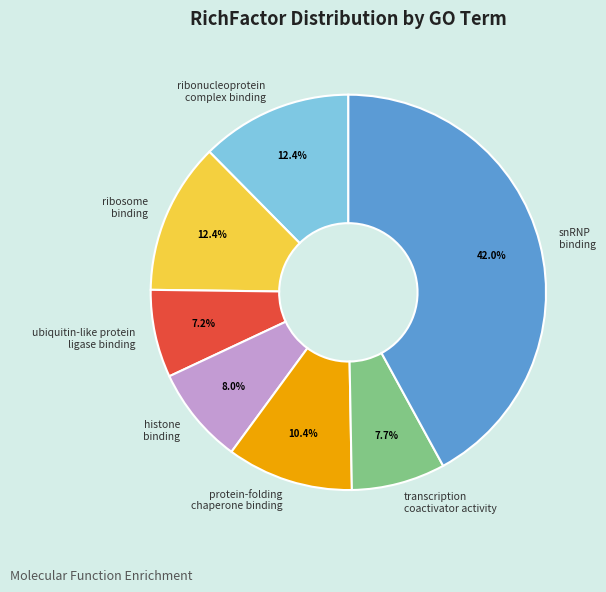

Is transcription coactivator activity the majority of the pie?

No